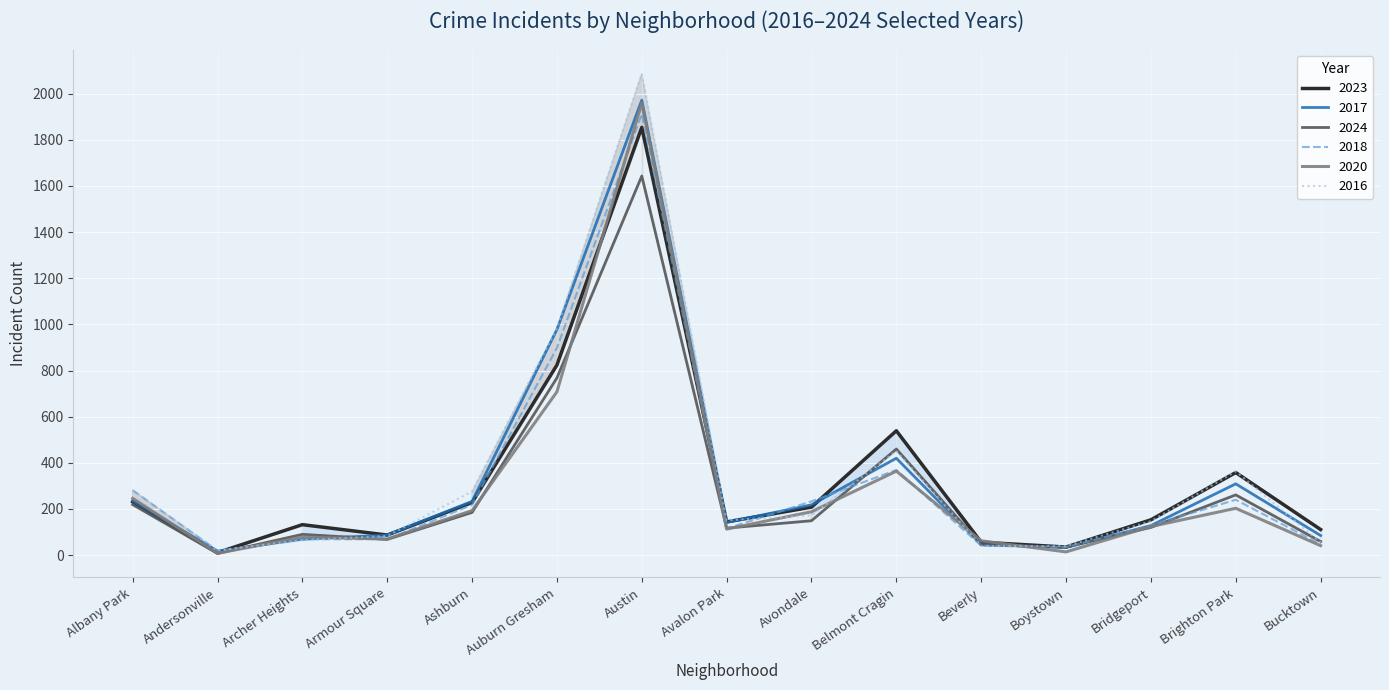

The value of 2020 at Bucktown is 28. True or false?

False